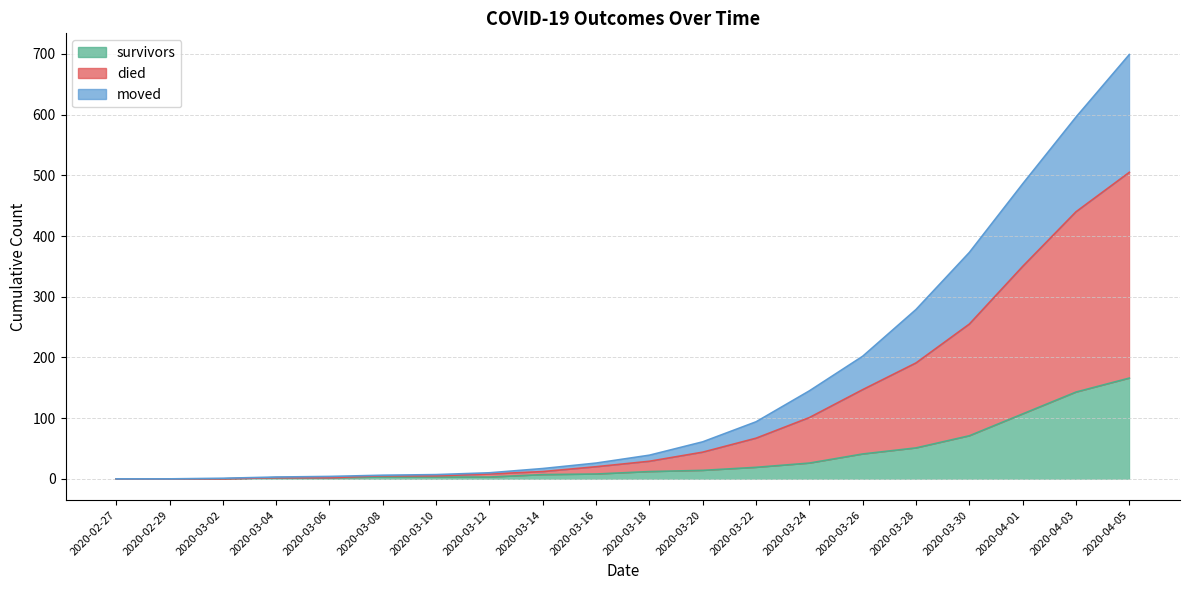

Is the value of moved at 2020-04-03 greater than the value of died at 2020-03-24?

Yes